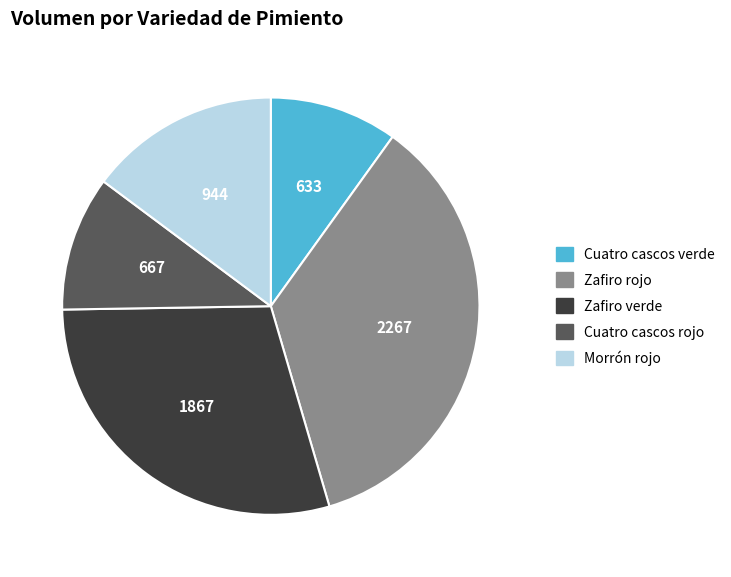

Is there a majority slice in this chart?

No